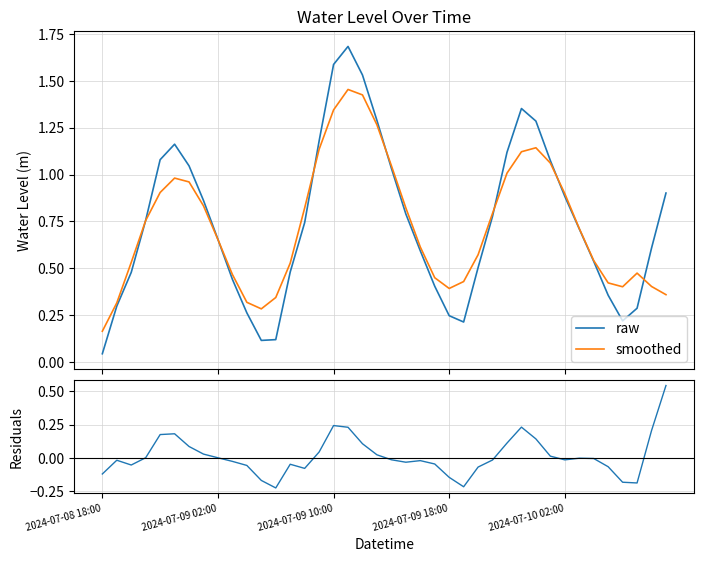

What is the highest value of the raw series?

1.7